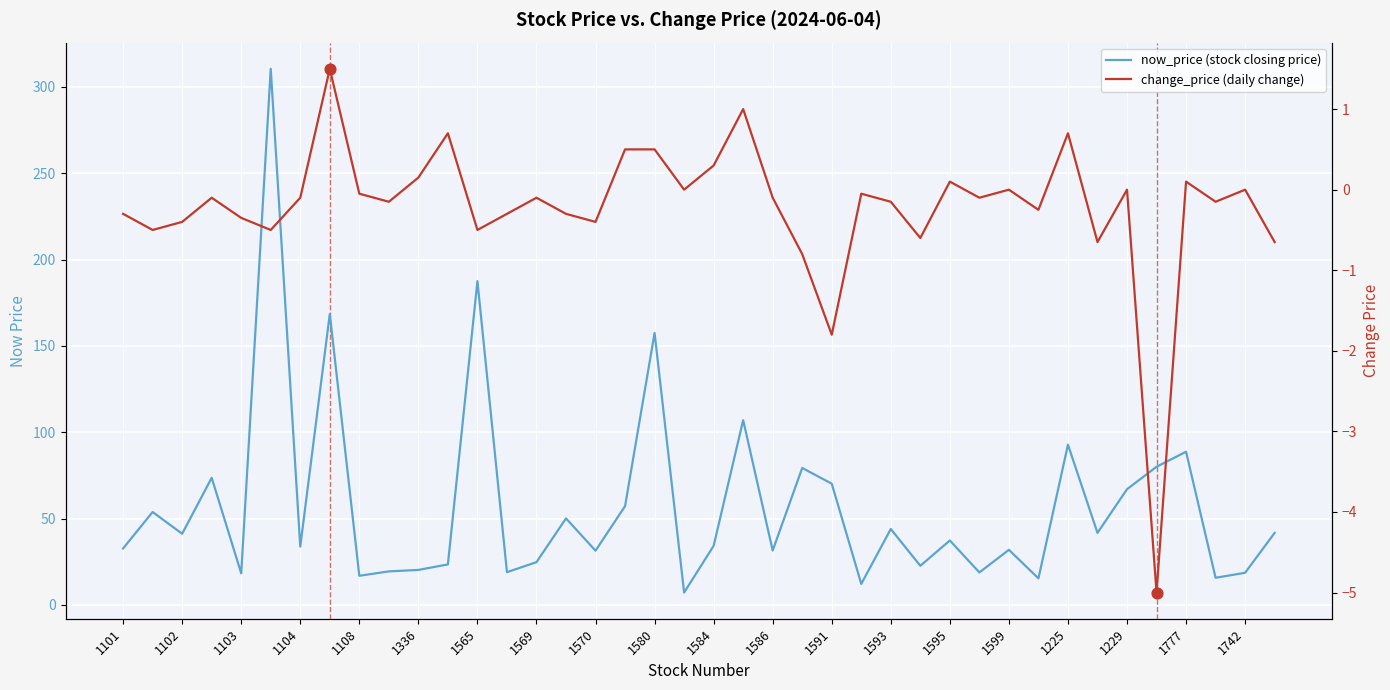

Is the value of change_price (daily change) at 1580 greater than the value of now_price (stock closing price) at 1103?

No